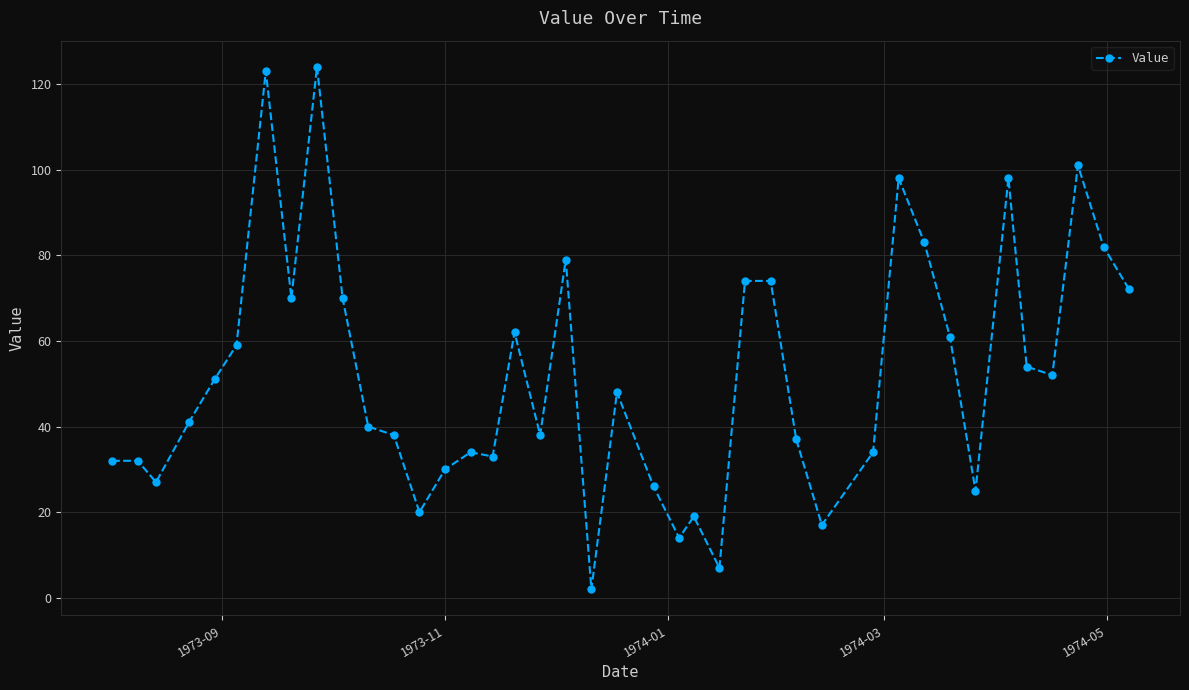

What is the value of the 11th point from the left?

40